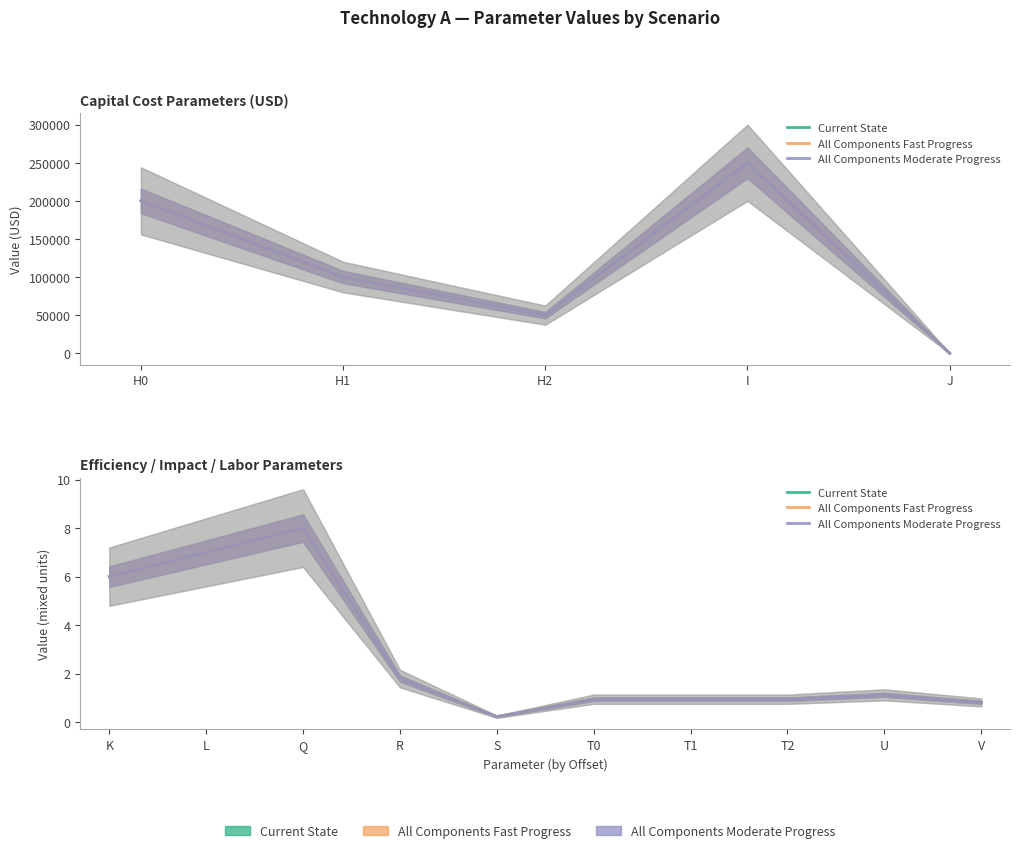

True or false: All Components Moderate Progress and Current State intersect in this chart.

False